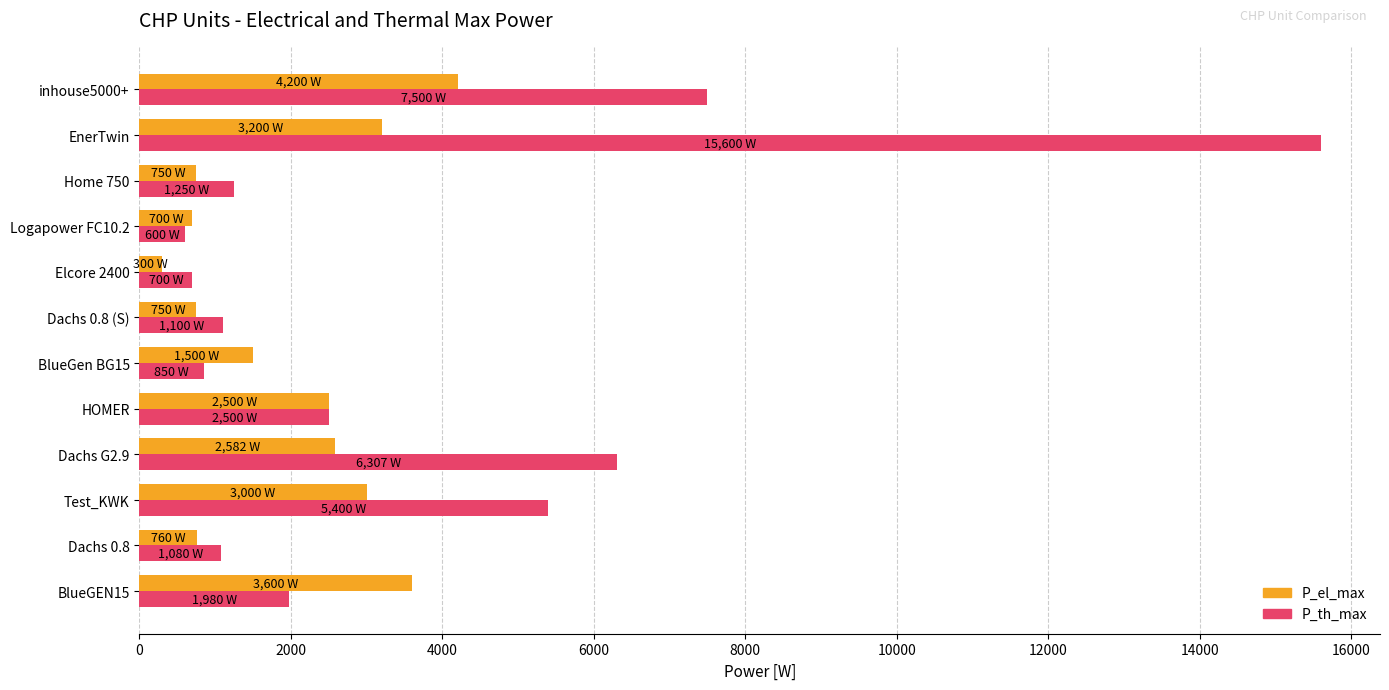

Rank the series by their maximum value, from highest to lowest.

P_th_max, P_el_max